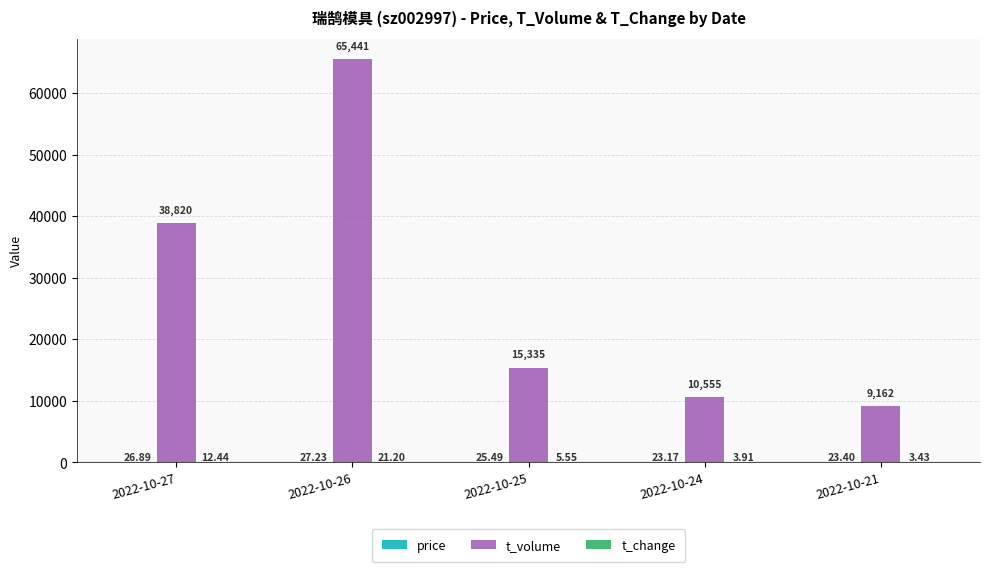

Which series has the largest total across all categories?

t_volume